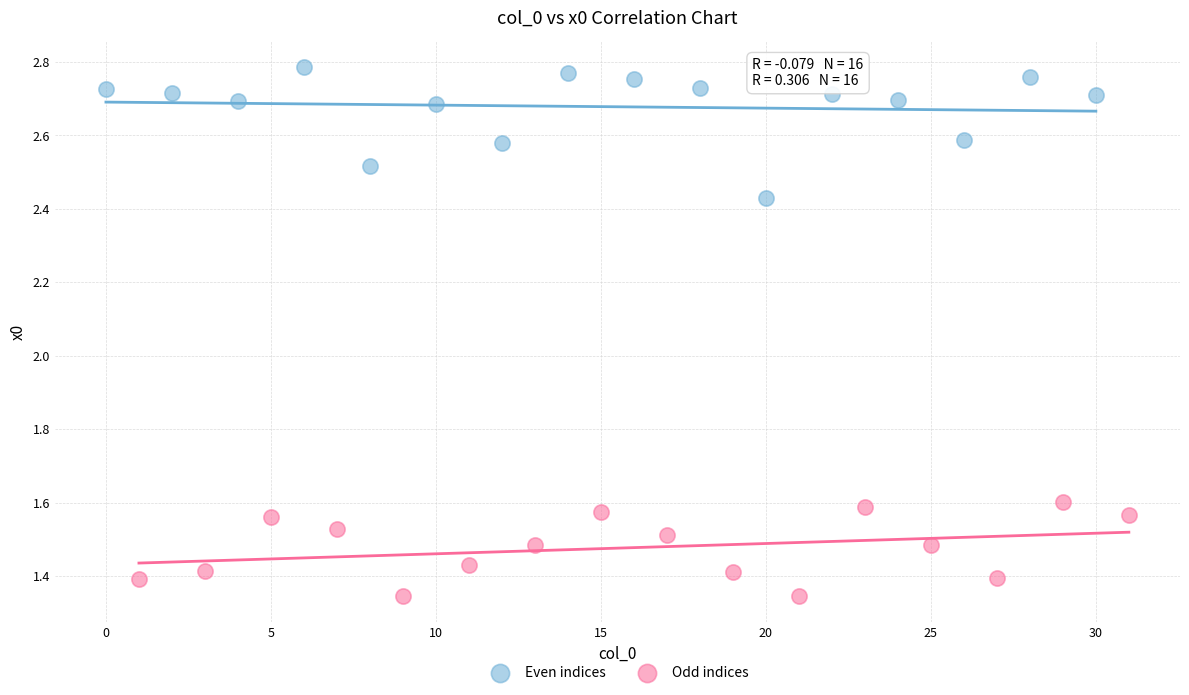

What are all the series names shown in the legend?

Even indices, Odd indices